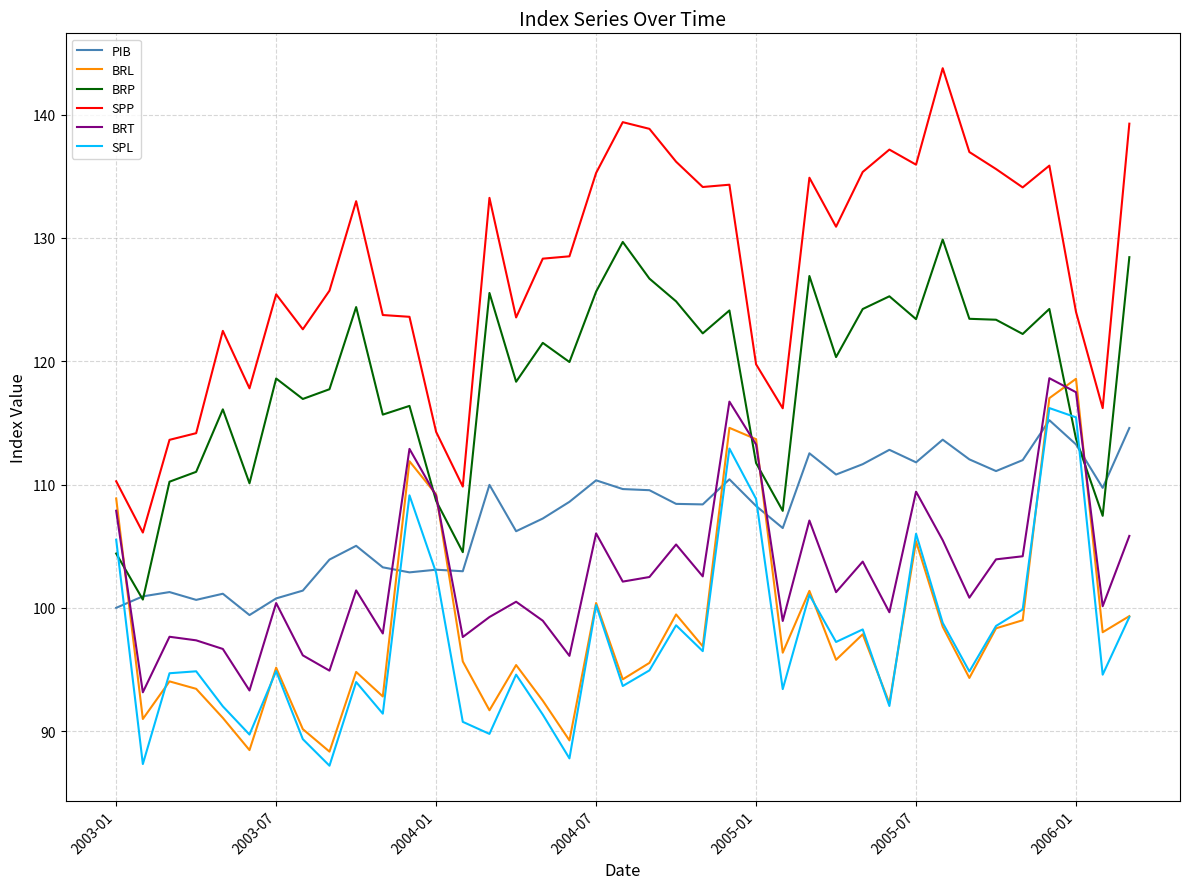

Which series has the largest range (max minus min)?

SPP